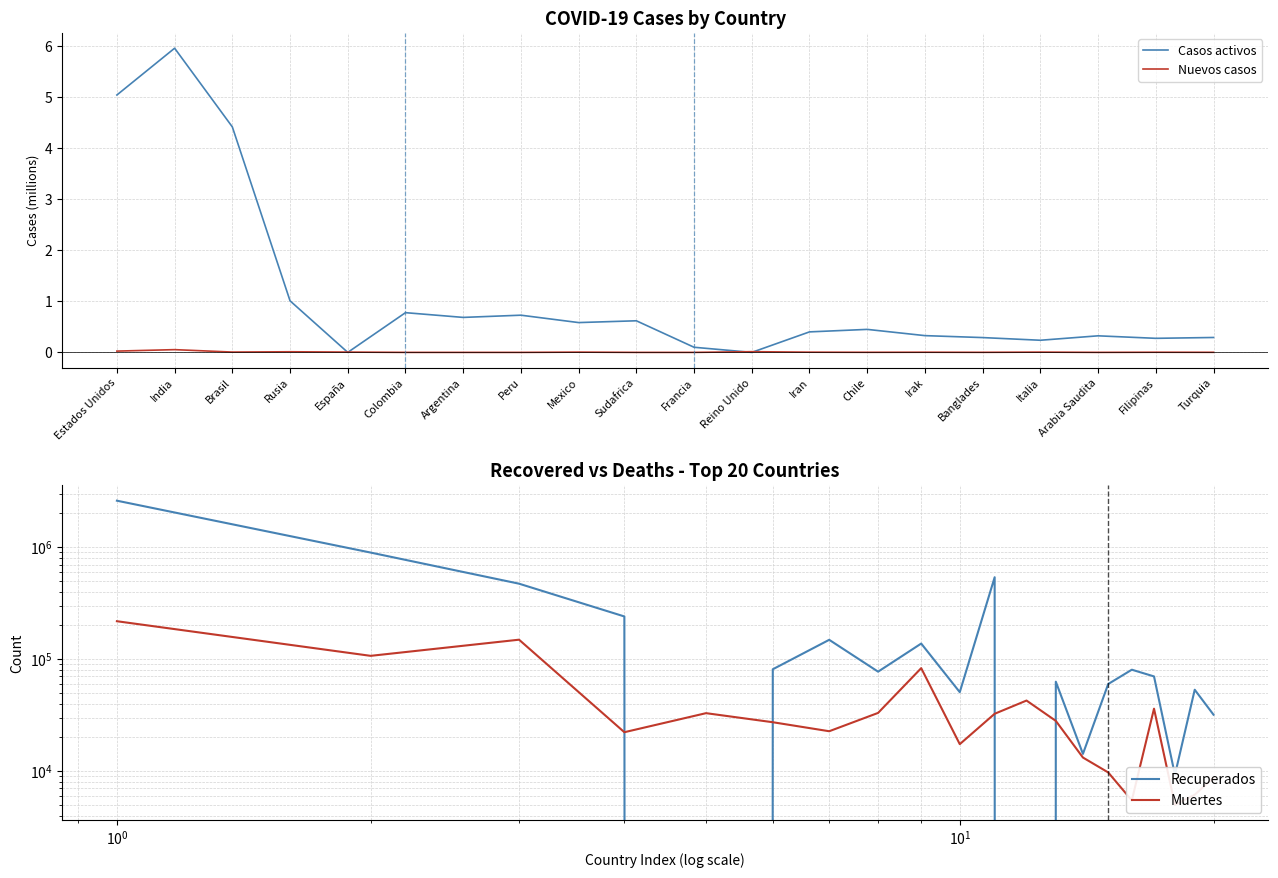

What is the label of the 6th point from the right?

Irak